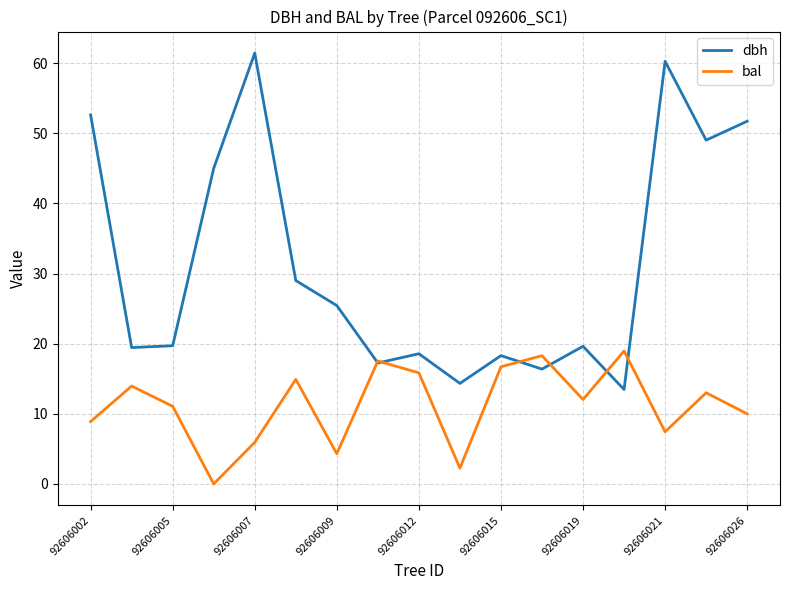

True or false: dbh and bal cross at least once.

True